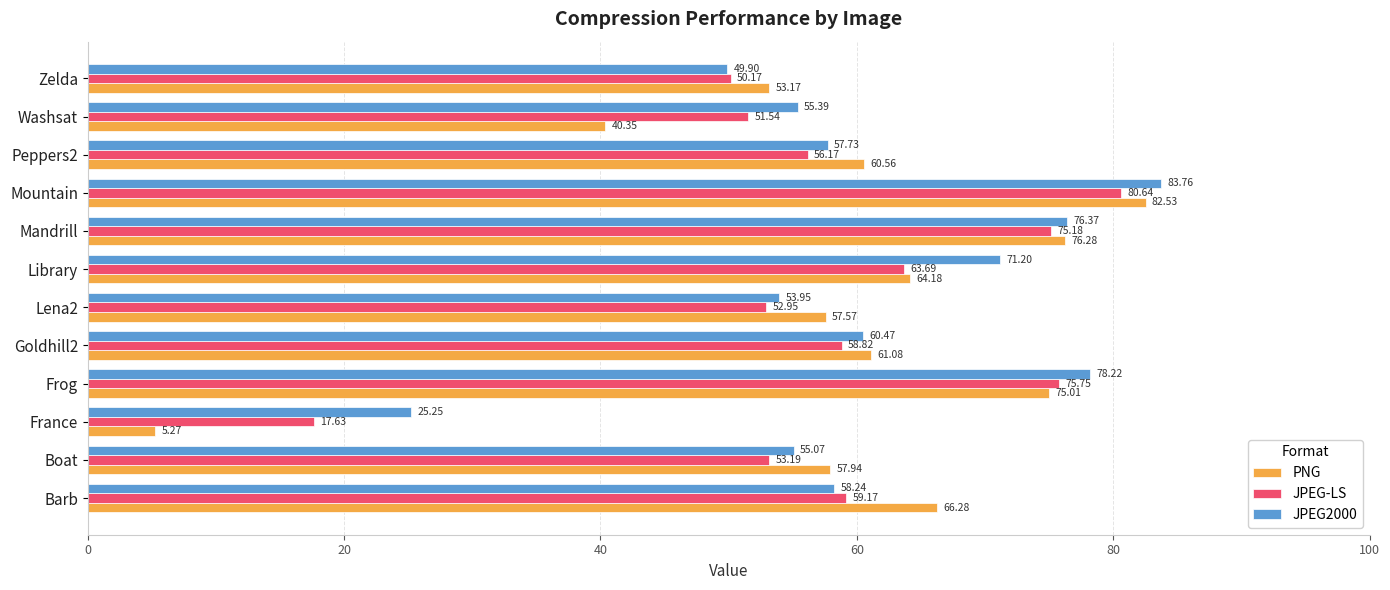

What is the spread (max minus min) of values at Library?

7.5